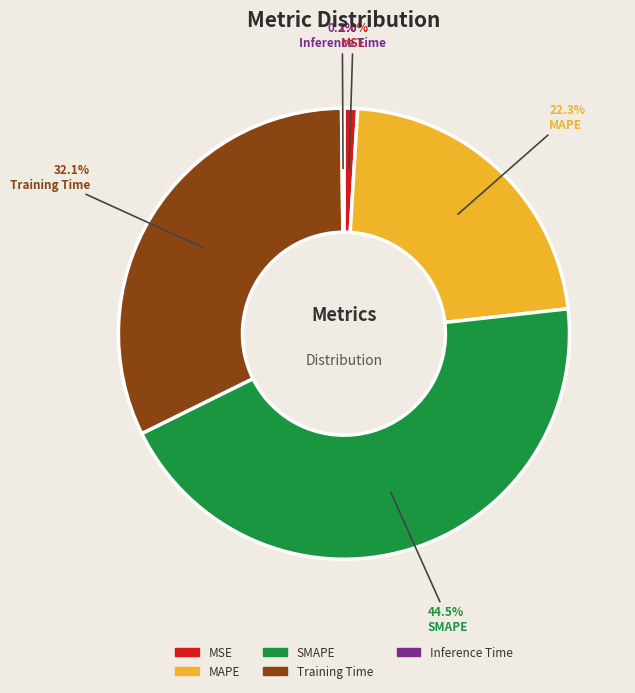

What portion of the pie excludes Training Time?

67.9%